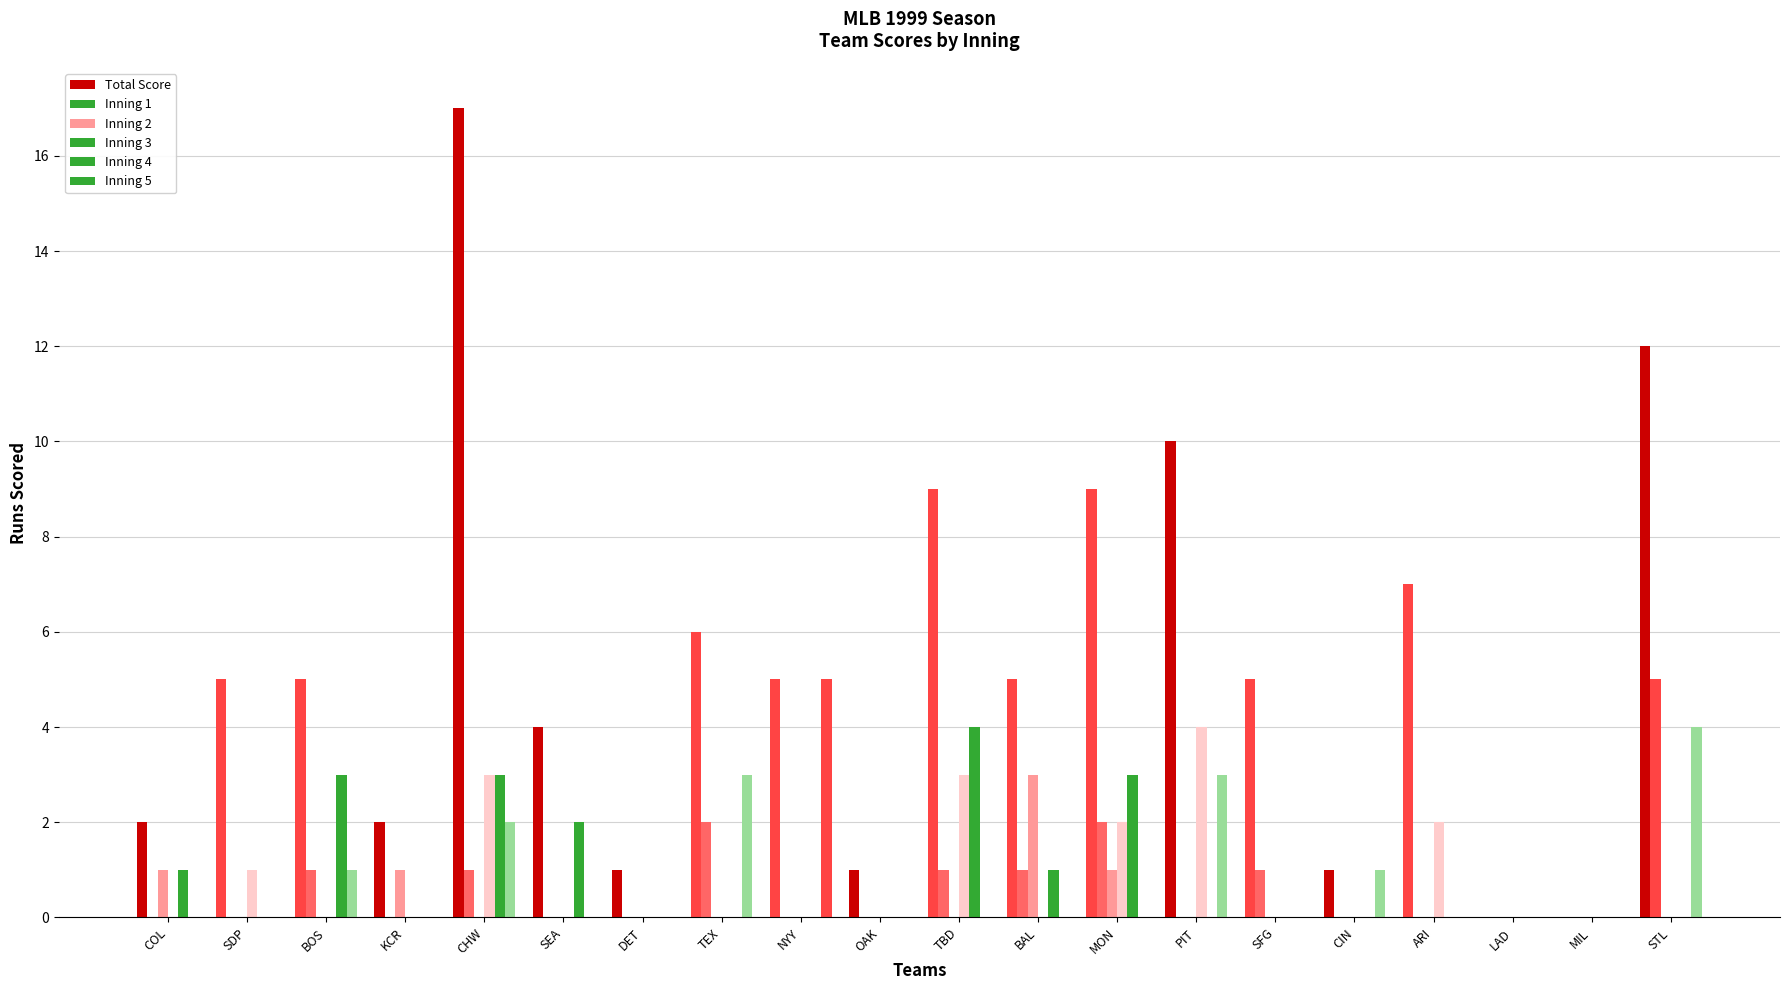

The value of Total Score at CHW is 7. True or false?

False